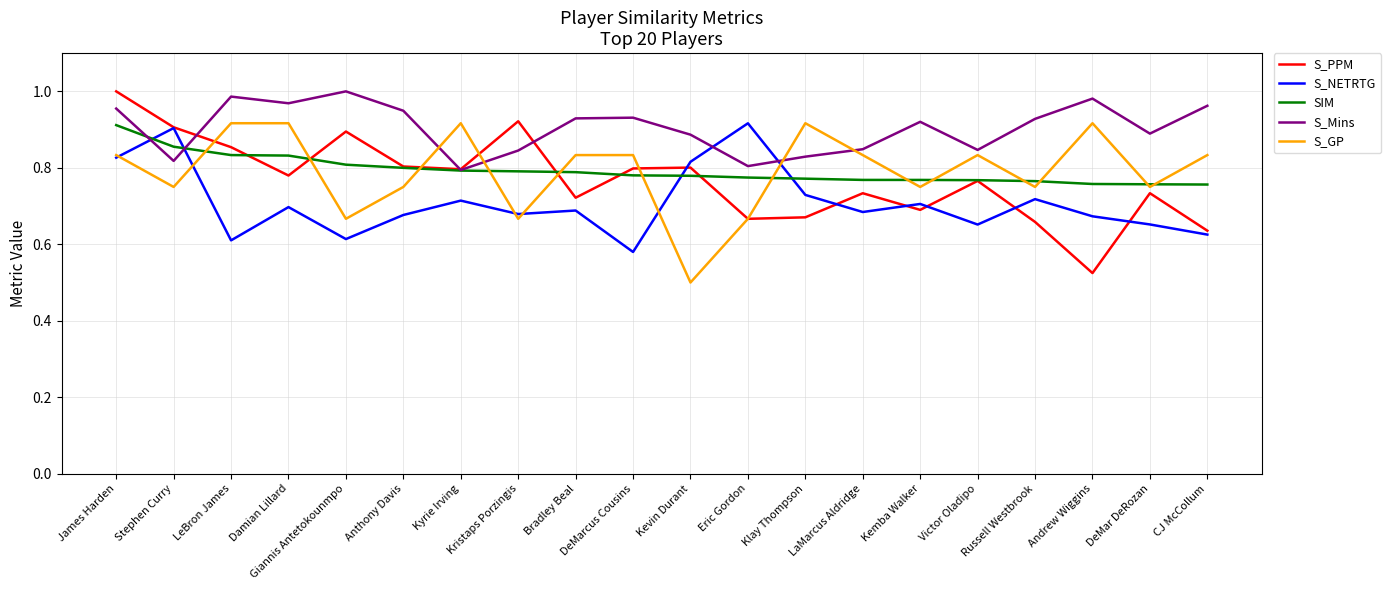

Where is the first local maximum for S_PPM?

Giannis Antetokounmpo